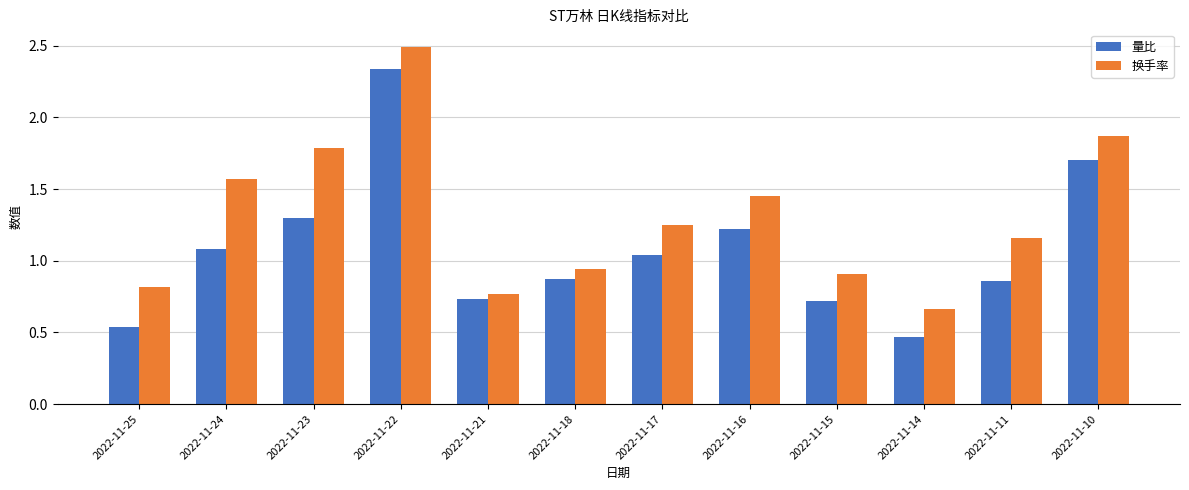

Where is 量比 nearest to the value 1?

2022-11-17